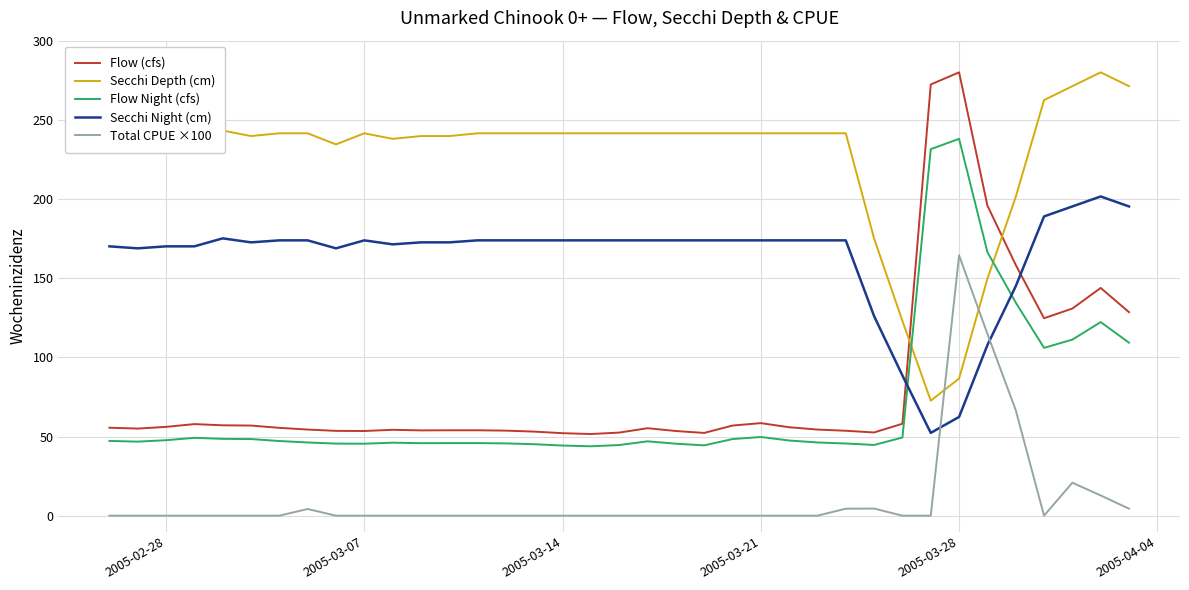

True or false: Secchi Depth (cm) and Secchi Night (cm) intersect in this chart.

False